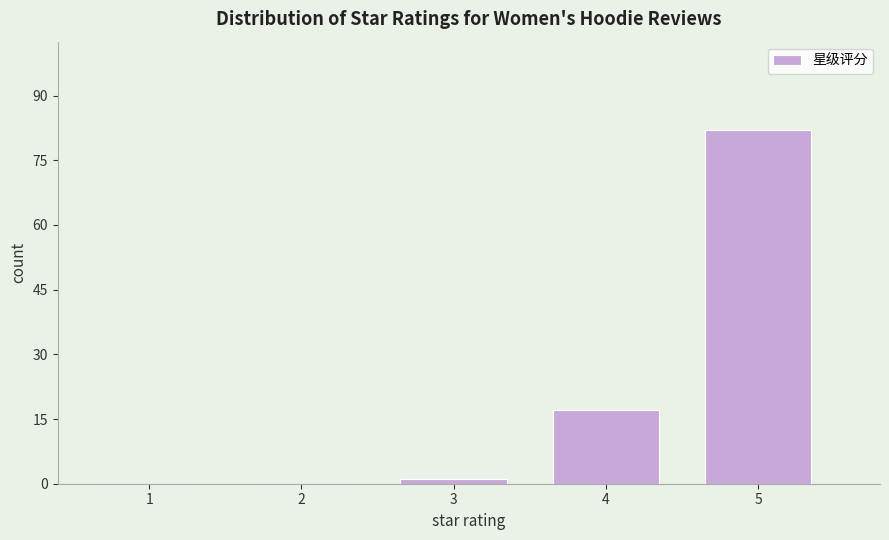

Reading left to right, transcribe all the data shown in this chart.

1=0	2=0	3=1	4=17	5=82